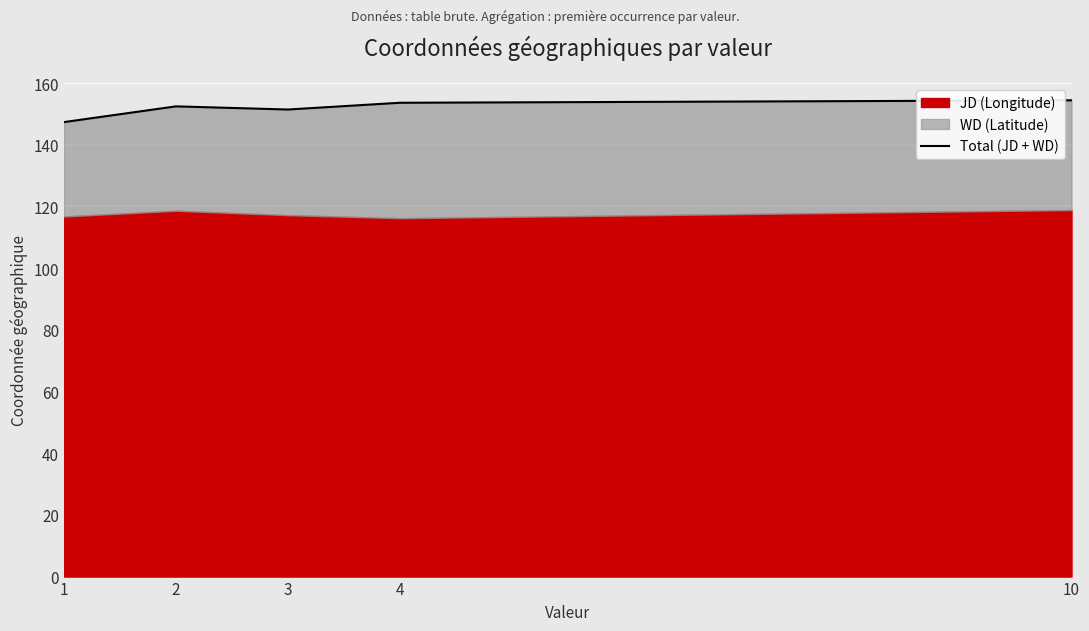

What is the change in value from 2 to 10?

+2.0